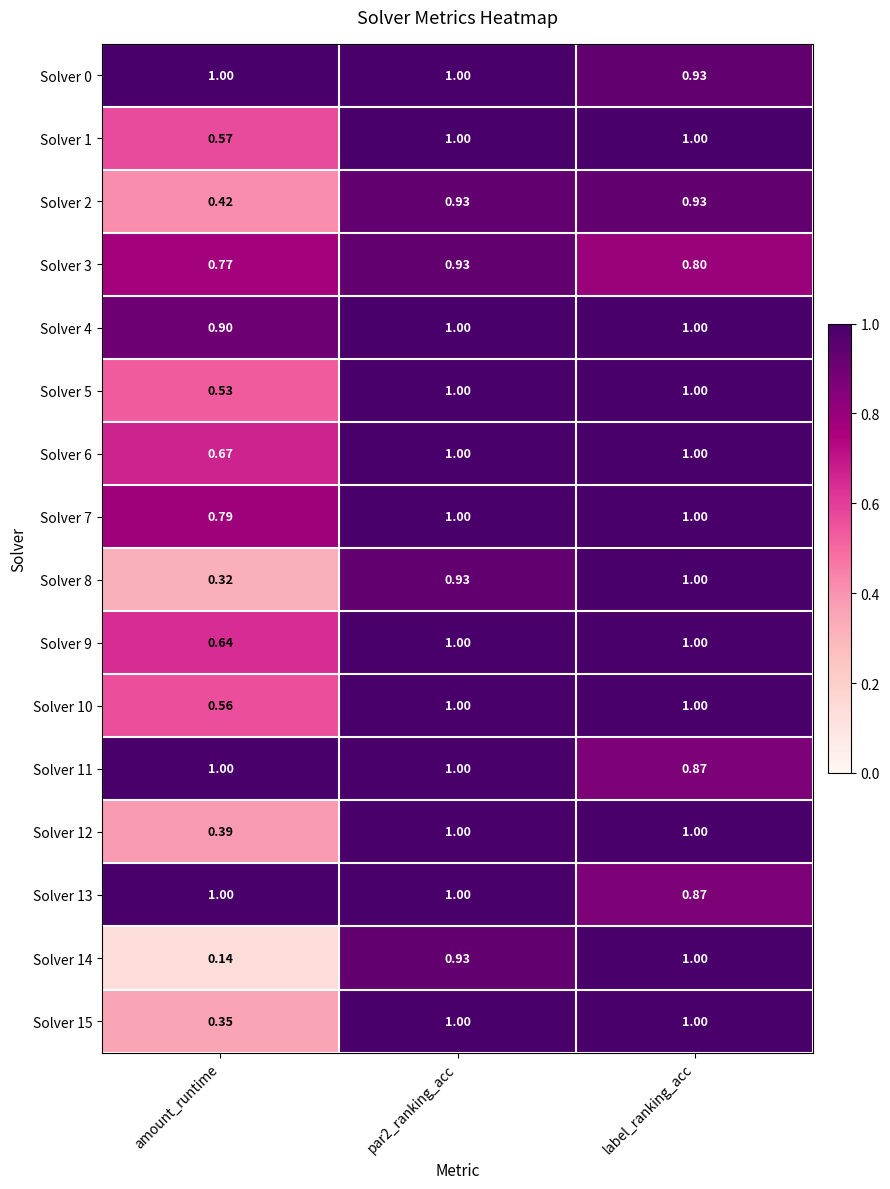

Where is Solver 4 nearest to the value 0?

amount_runtime